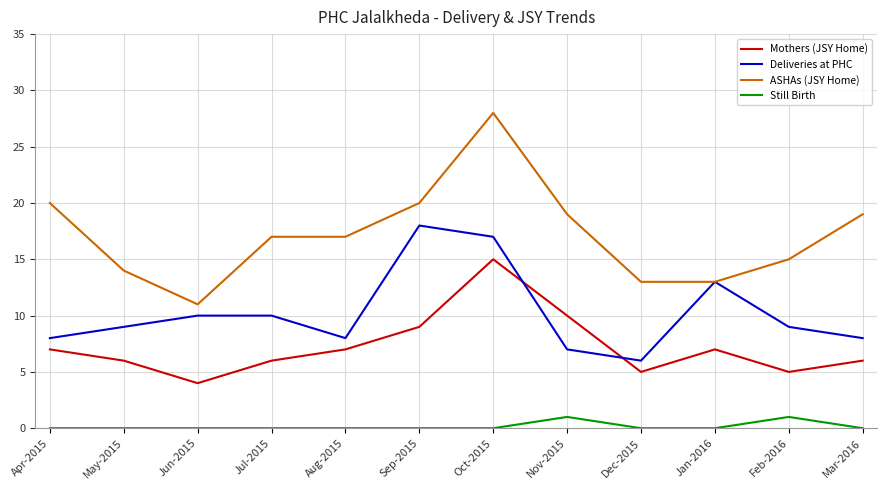

True or false: ASHAs (JSY Home) and Mothers (JSY Home) intersect in this chart.

False